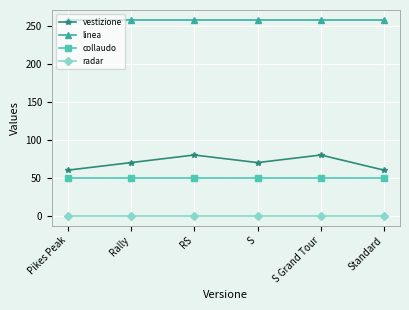

True or false: vestizione has a value of 60 at Standard.

True